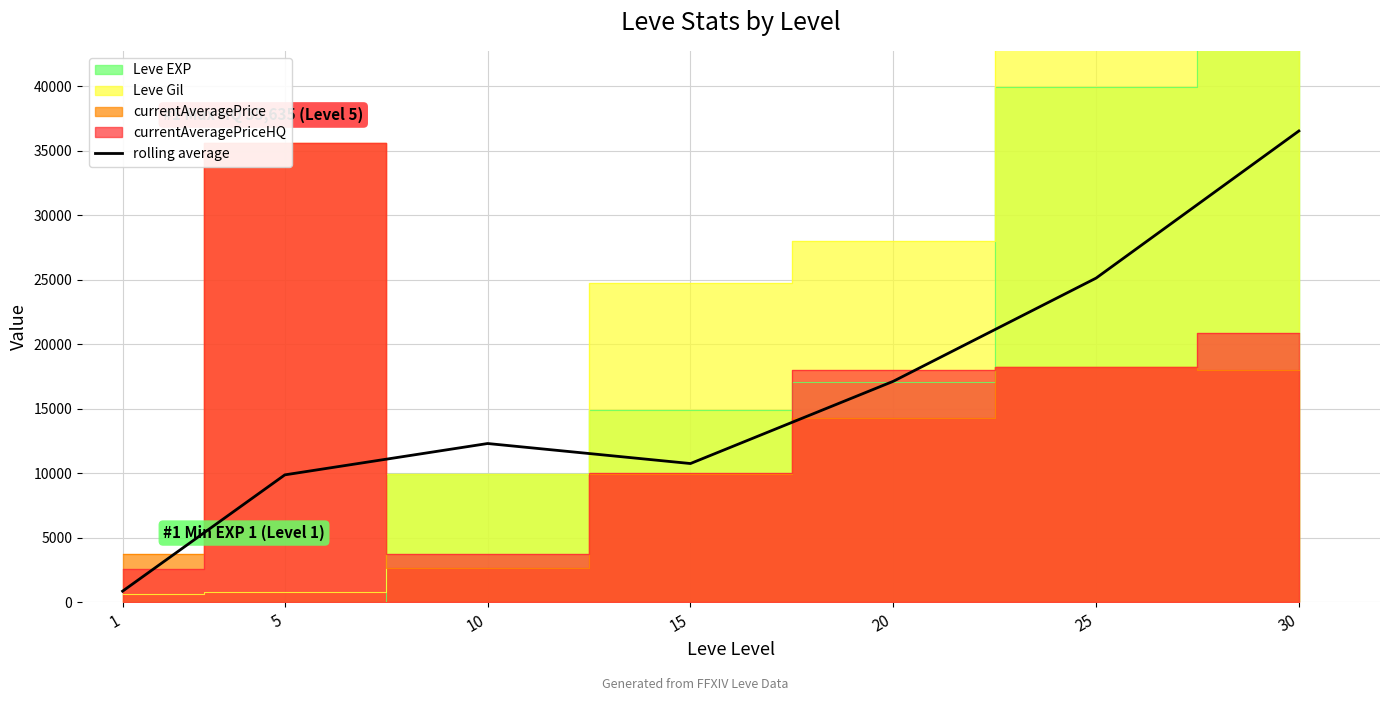

What is the difference between the maximum and minimum values?

35670.9